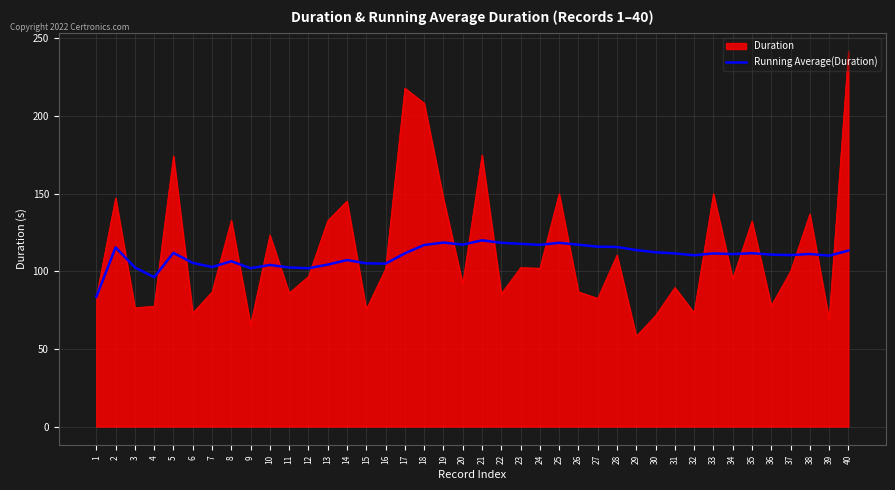

True or false: Duration has a value of 144.5 at 22.

False